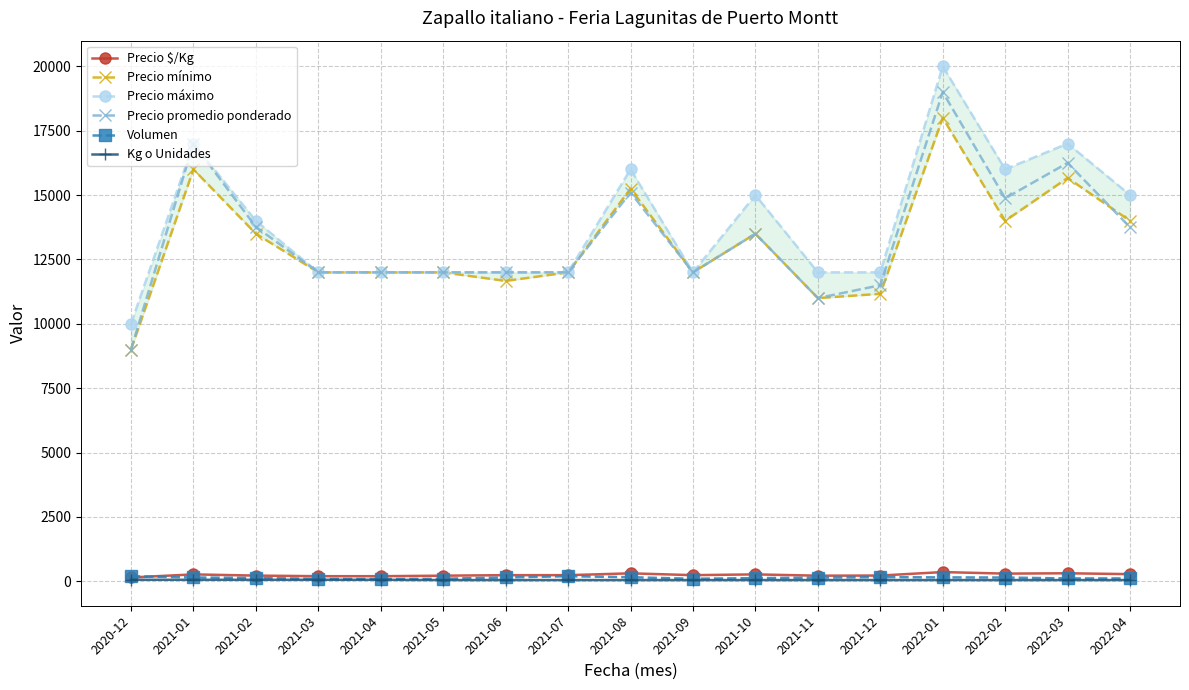

True or false: Precio máximo and Precio $/Kg intersect in this chart.

False